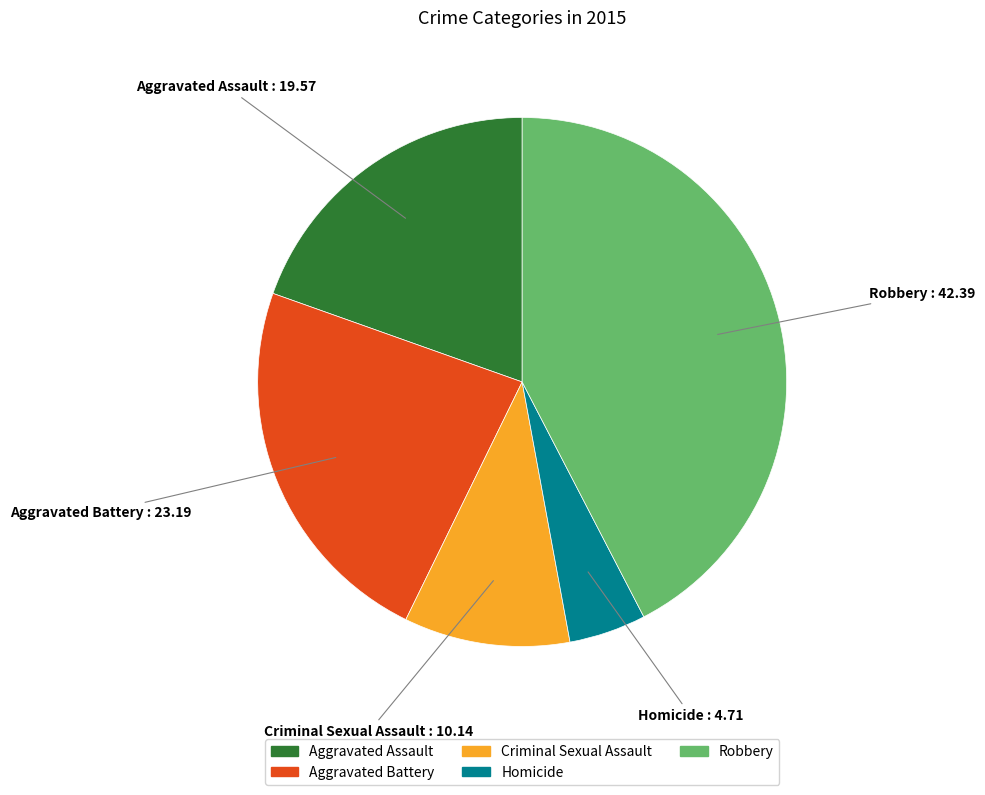

The Criminal Sexual Assault slice represents 4% of the pie. True or false?

False